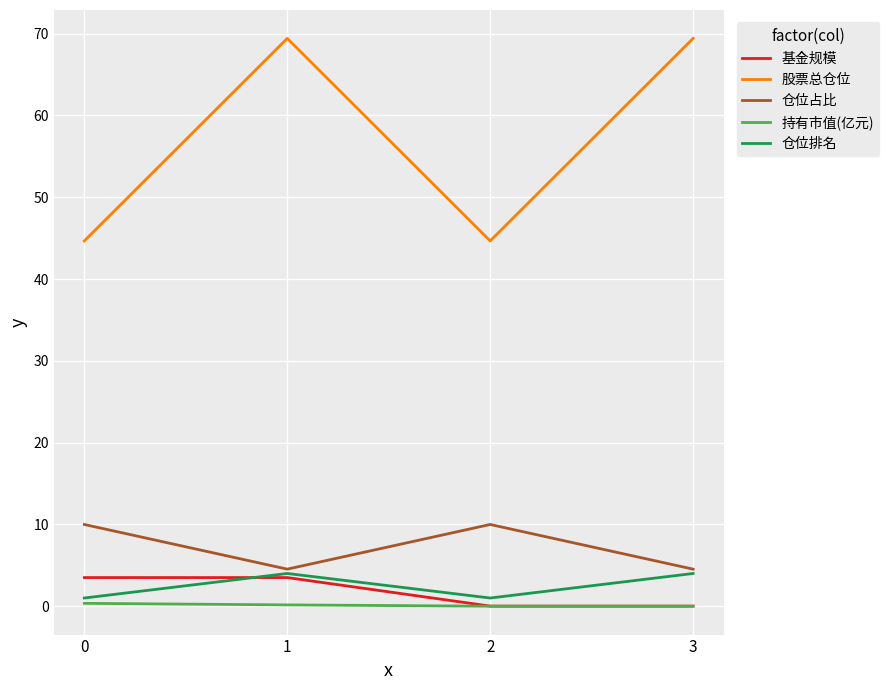

The value of 股票总仓位 at 1 is 20.6. True or false?

False